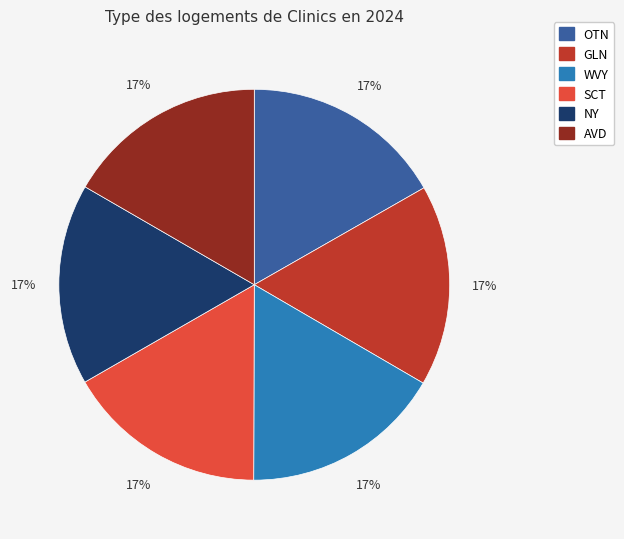

Is the sum of NY and AVD greater than half?

No